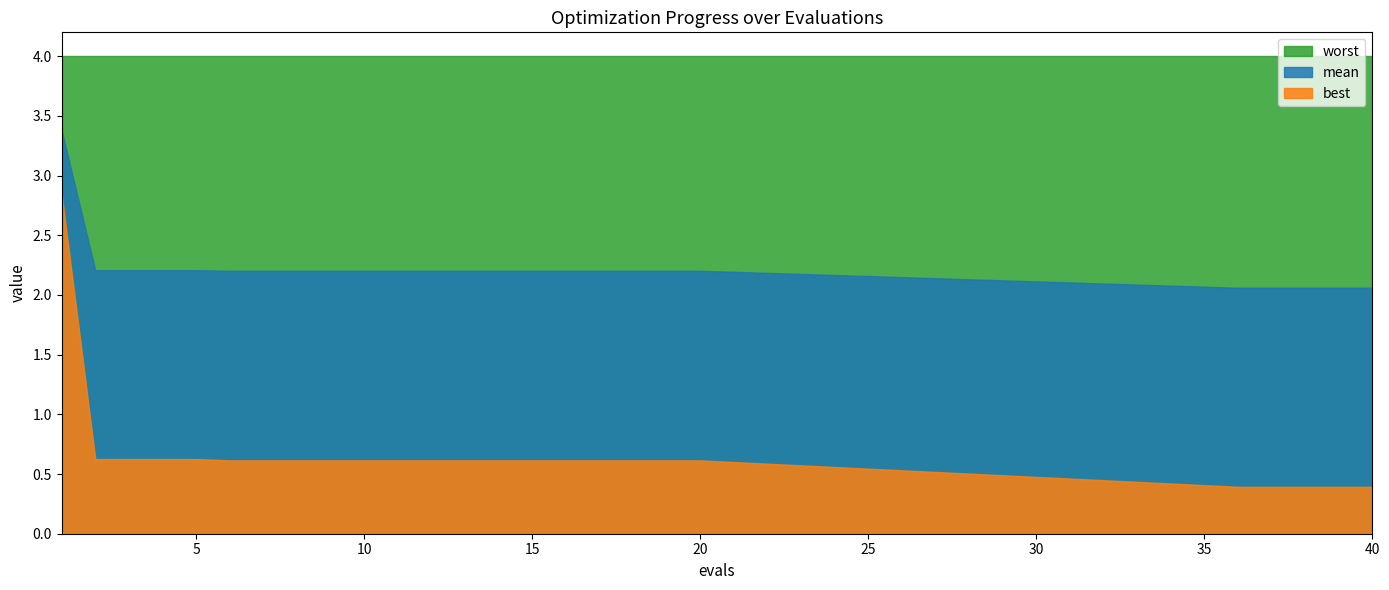

Between 3 and 12, which is larger?

3